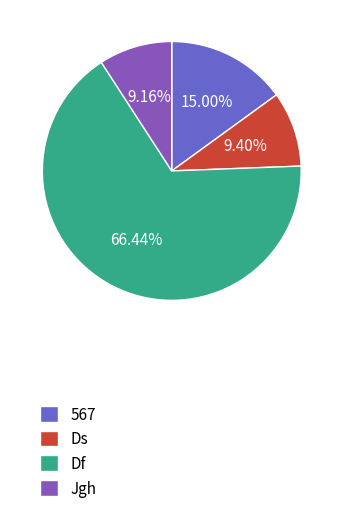

The Ds slice represents 16% of the pie. True or false?

False